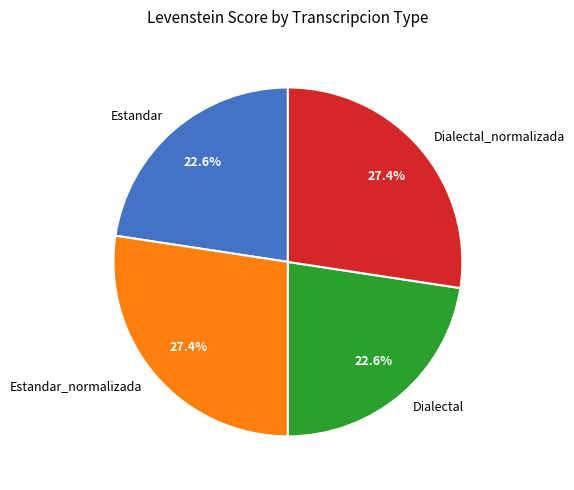

Approximately how many times larger is the value at Estandar_normalizada compared to Estandar?

1.2